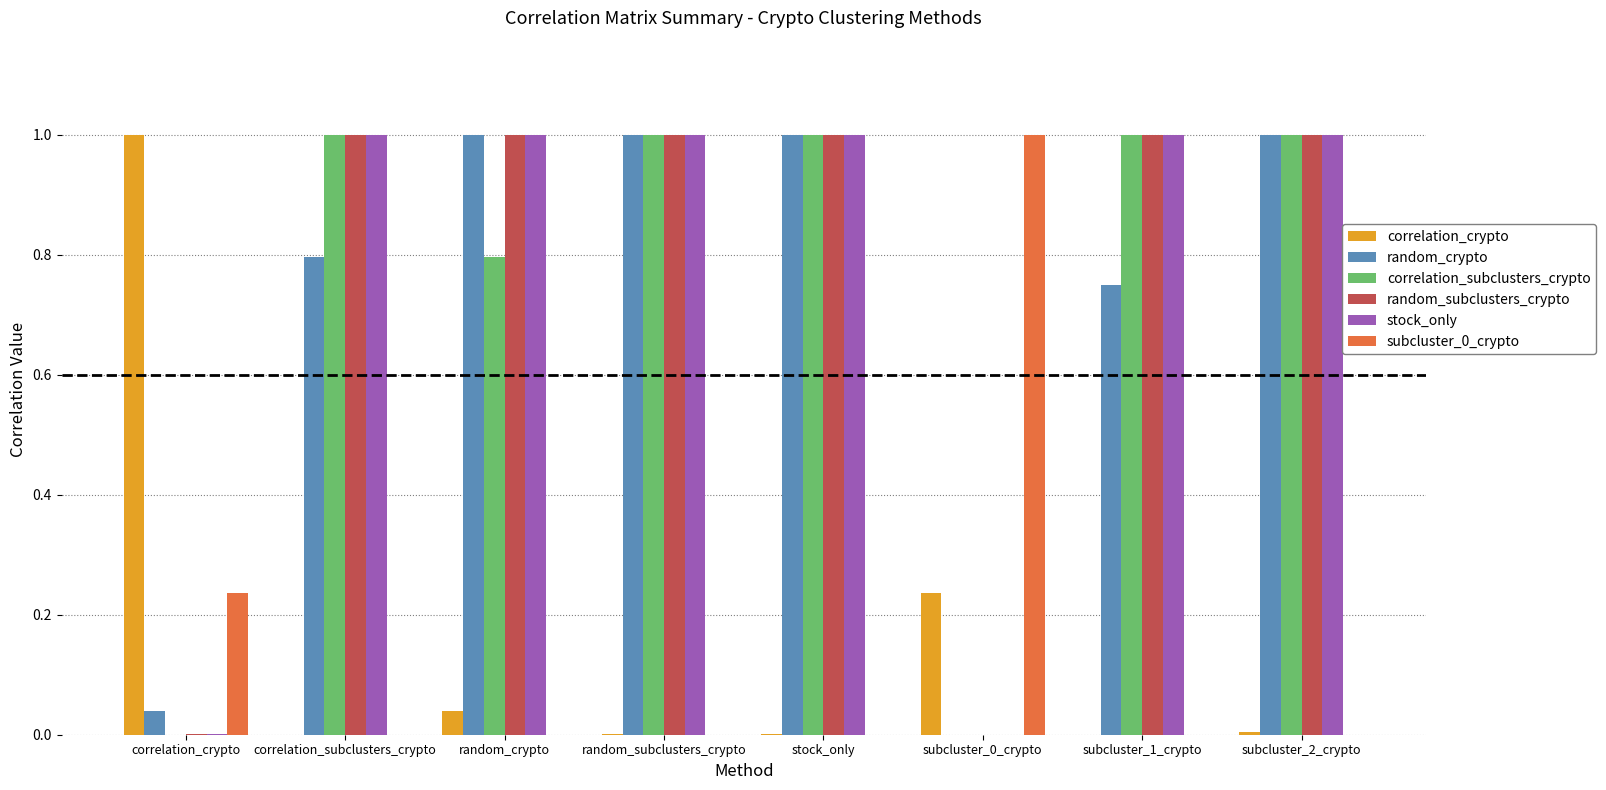

Is the value of subcluster_0_crypto at random_subclusters_crypto greater than the value of stock_only at random_subclusters_crypto?

No